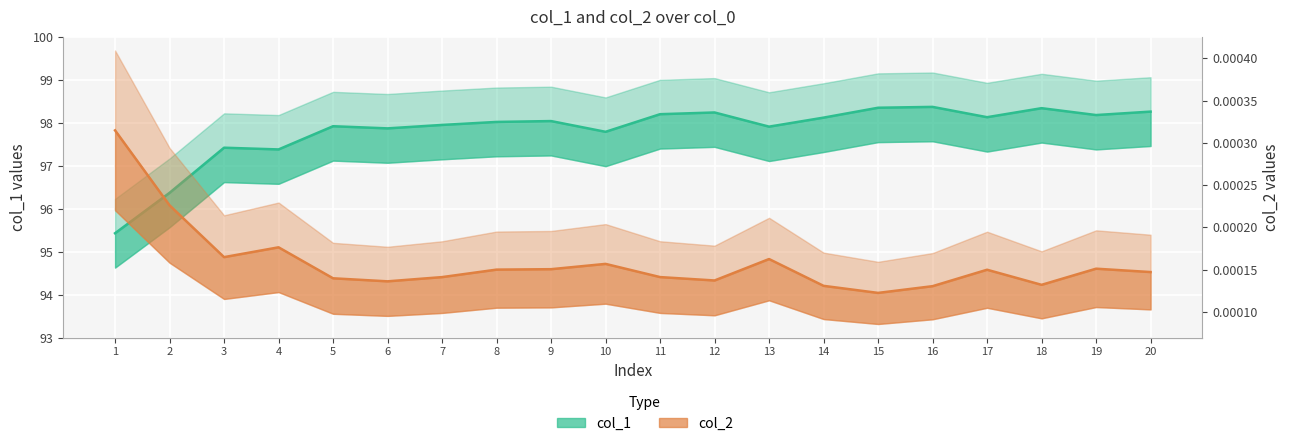

At how many categories does at least one series exceed 76?

20